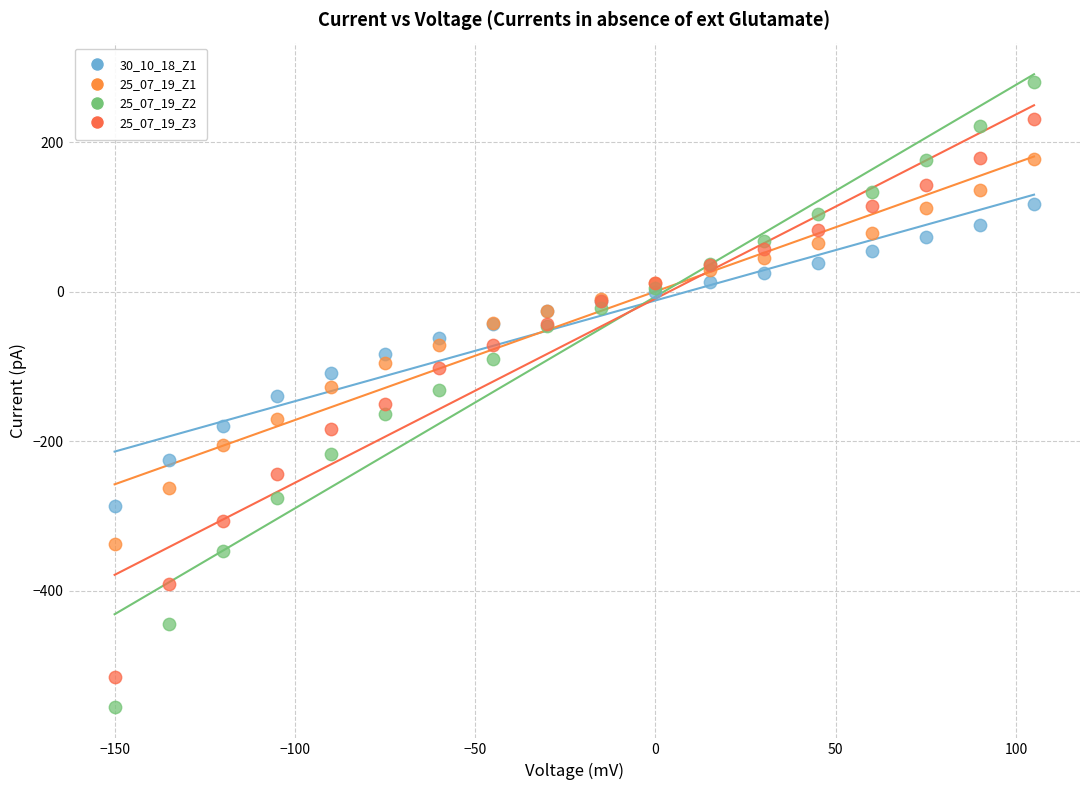

Which series has the largest Y range (max minus min)?

25_07_19_Z2